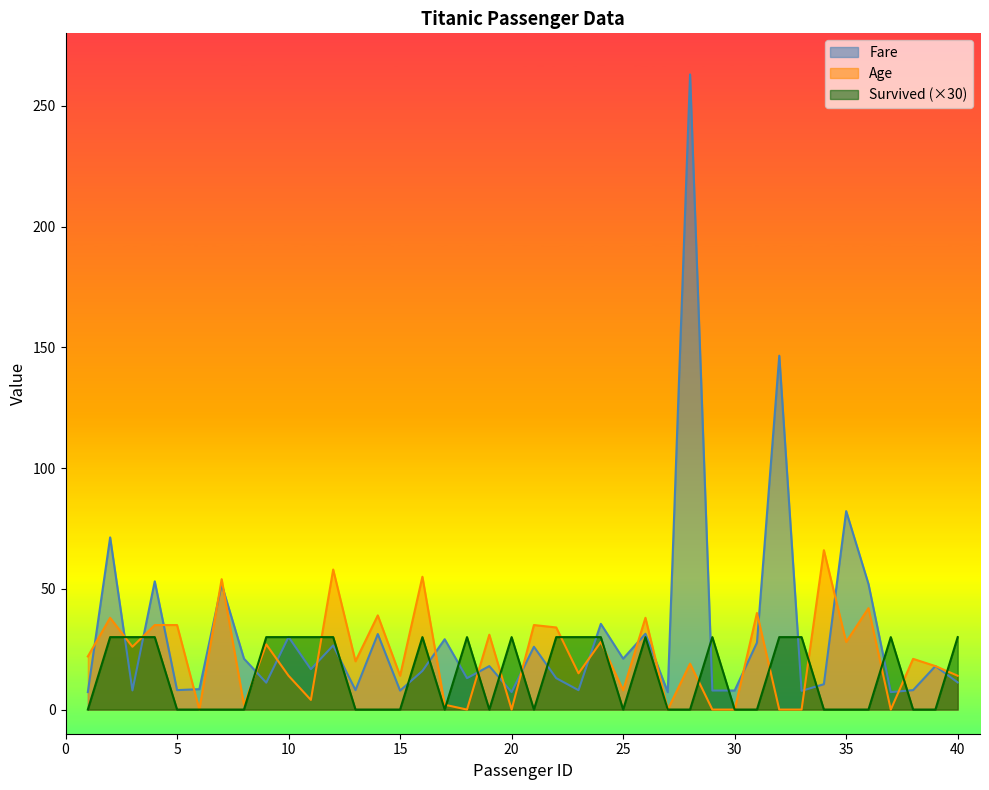

At which category is the sum across all series the highest?

28